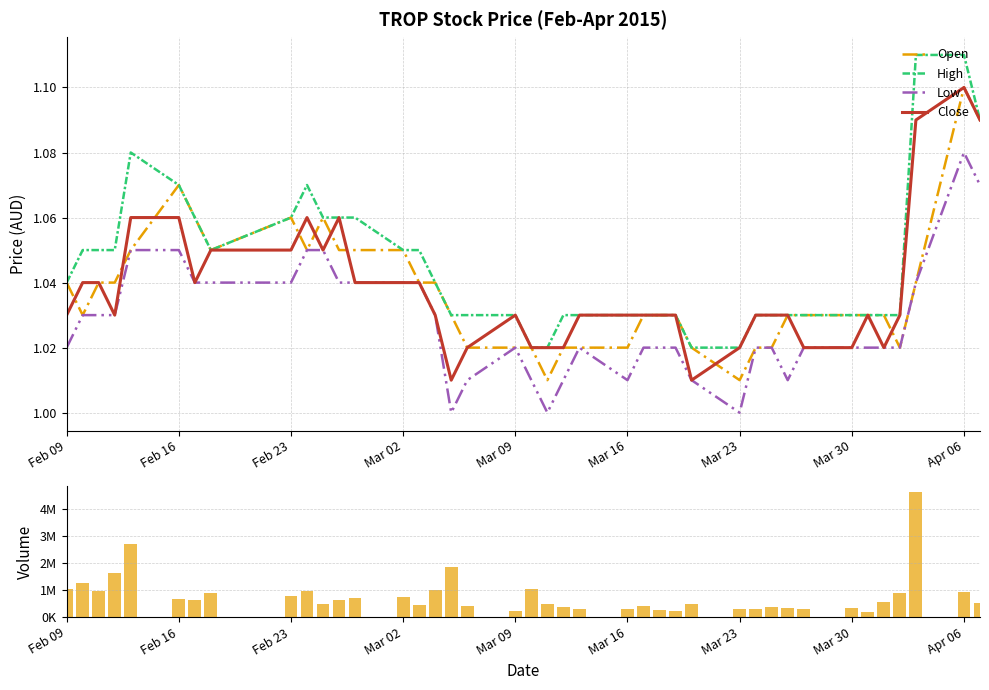

At which label does Low reach its peak?

Apr 06